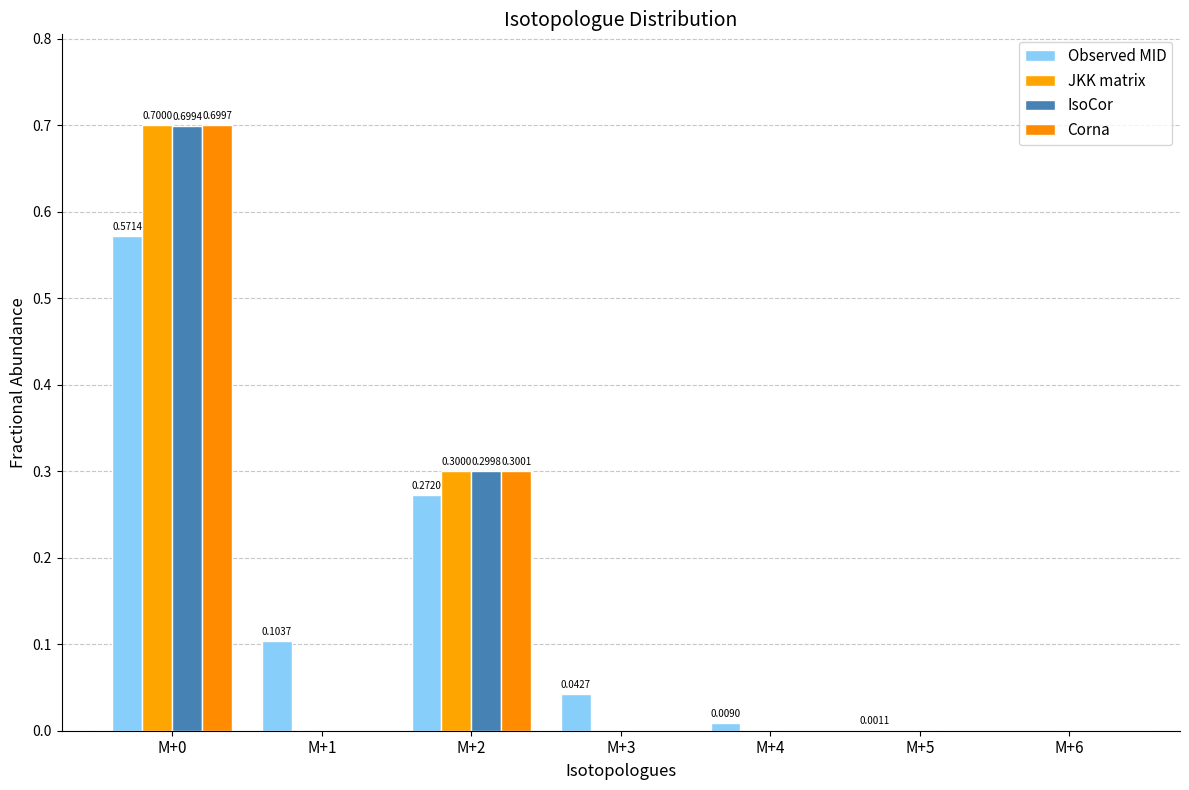

Are the bars horizontal?

No